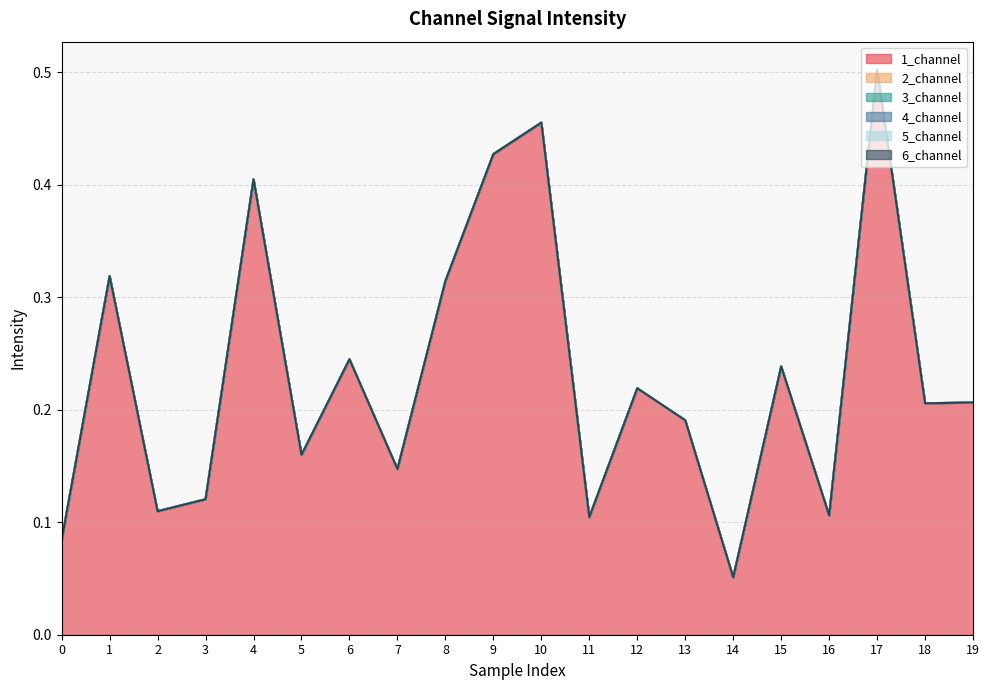

Which label corresponds to the largest value in the chart?

17